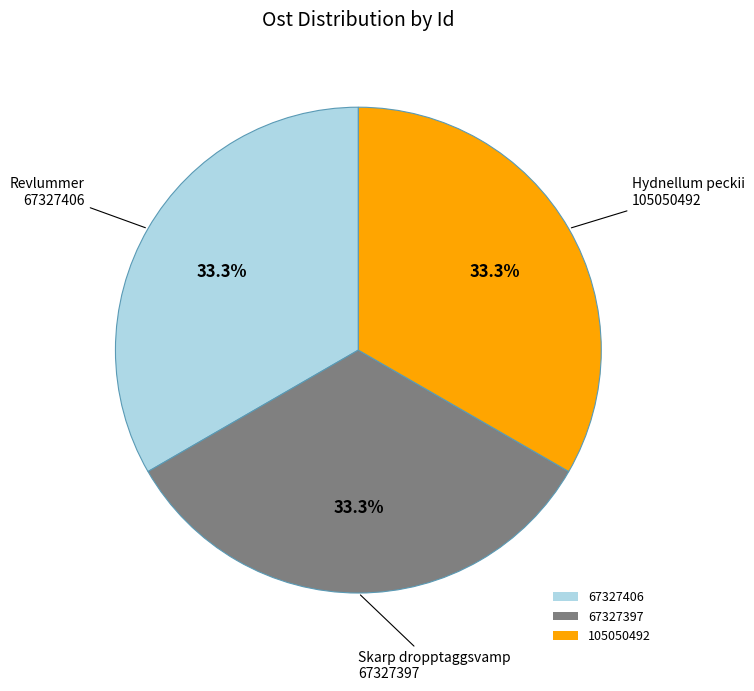

Count the number of slices in the pie.

3